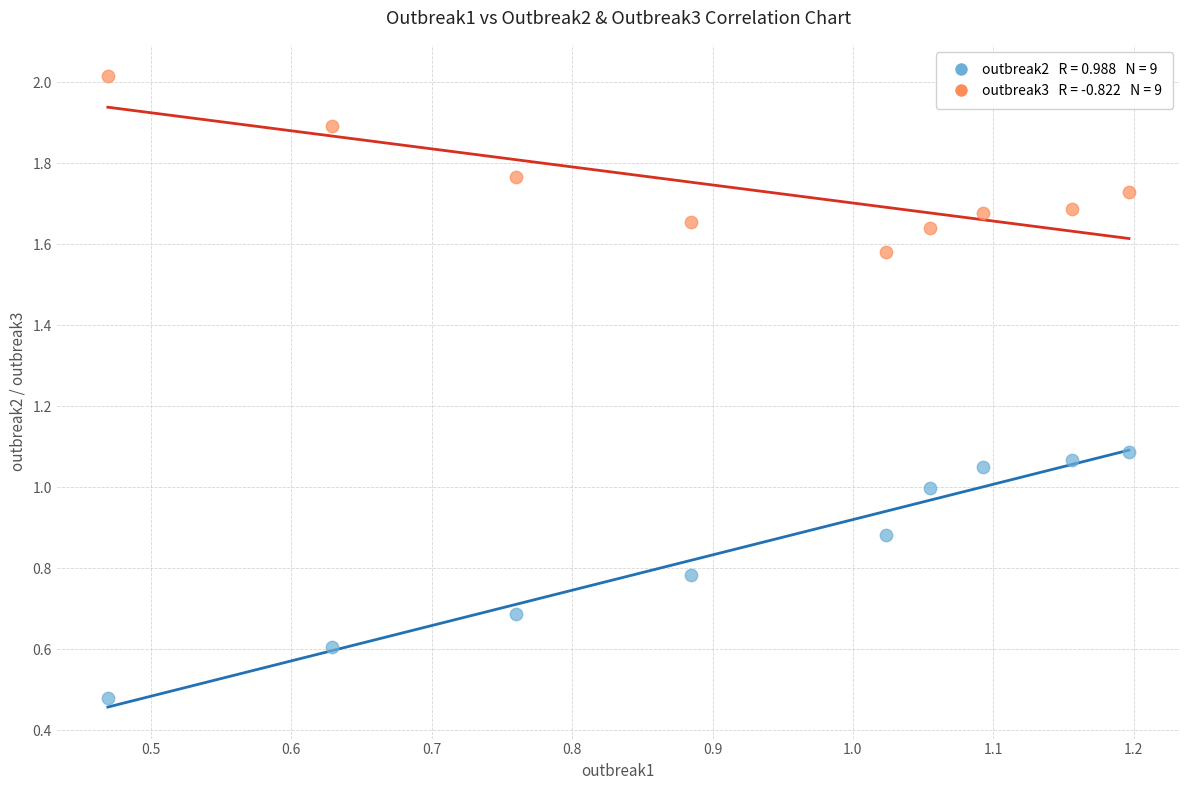

Across all data points, what is the range of X values (max minus min)?

0.7